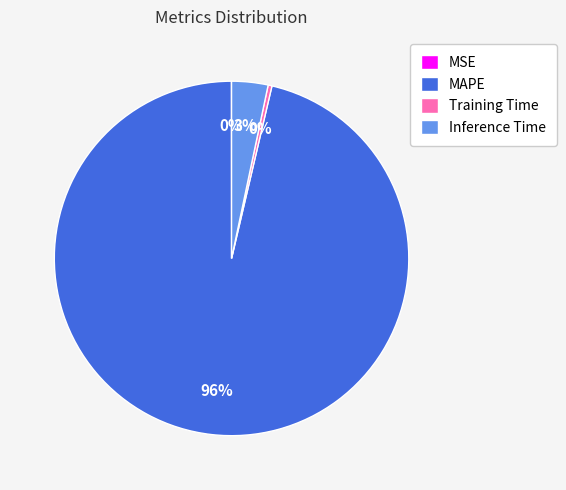

Which has a higher value, Training Time or Inference Time?

Inference Time